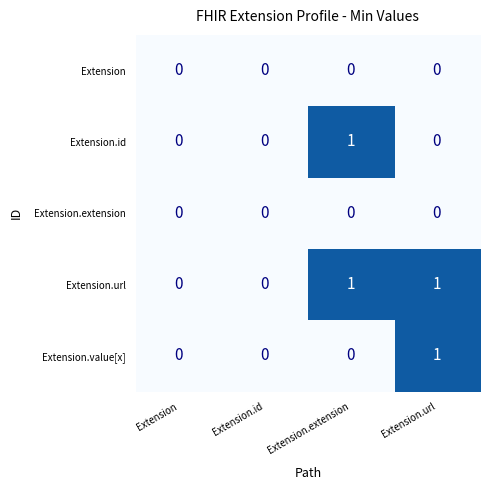

The value of Extension.id at Extension.id is 1. True or false?

False